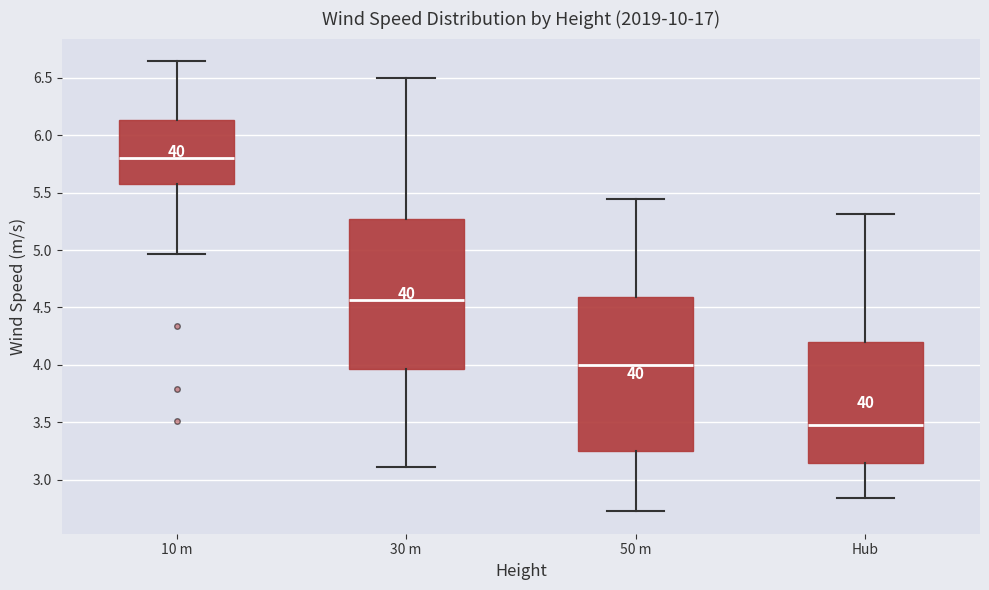

Which box has the highest median line?

10 m